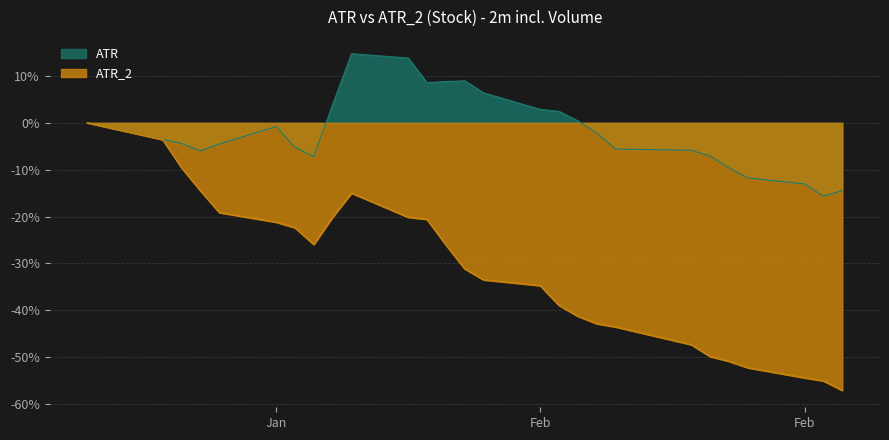

Reading left to right, transcribe all the data shown in this chart.

ATR: 0.0	-3.5	-4.4	-6.0	-4.5	-0.8	-5.2	-7.2	3.9	14.8	13.8	8.6	8.8	9.0	6.4	2.9	2.4	0.4	-2.2	-5.6	-5.9	-7.1	-9.6	-11.8	-13.0	-15.6	-14.5
ATR_2: 0.0	-3.6	-9.6	-14.5	-19.2	-21.2	-22.4	-26.0	-20.1	-15.0	-20.1	-20.6	-26.0	-31.2	-33.5	-34.7	-39.0	-41.3	-42.9	-43.6	-47.3	-49.9	-50.9	-52.3	-54.4	-55.1	-57.1